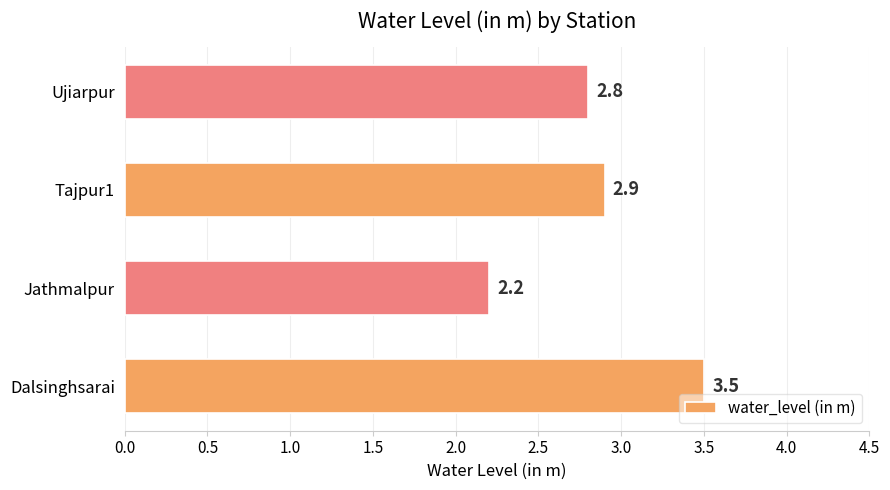

What is the sum of all values?

11.4